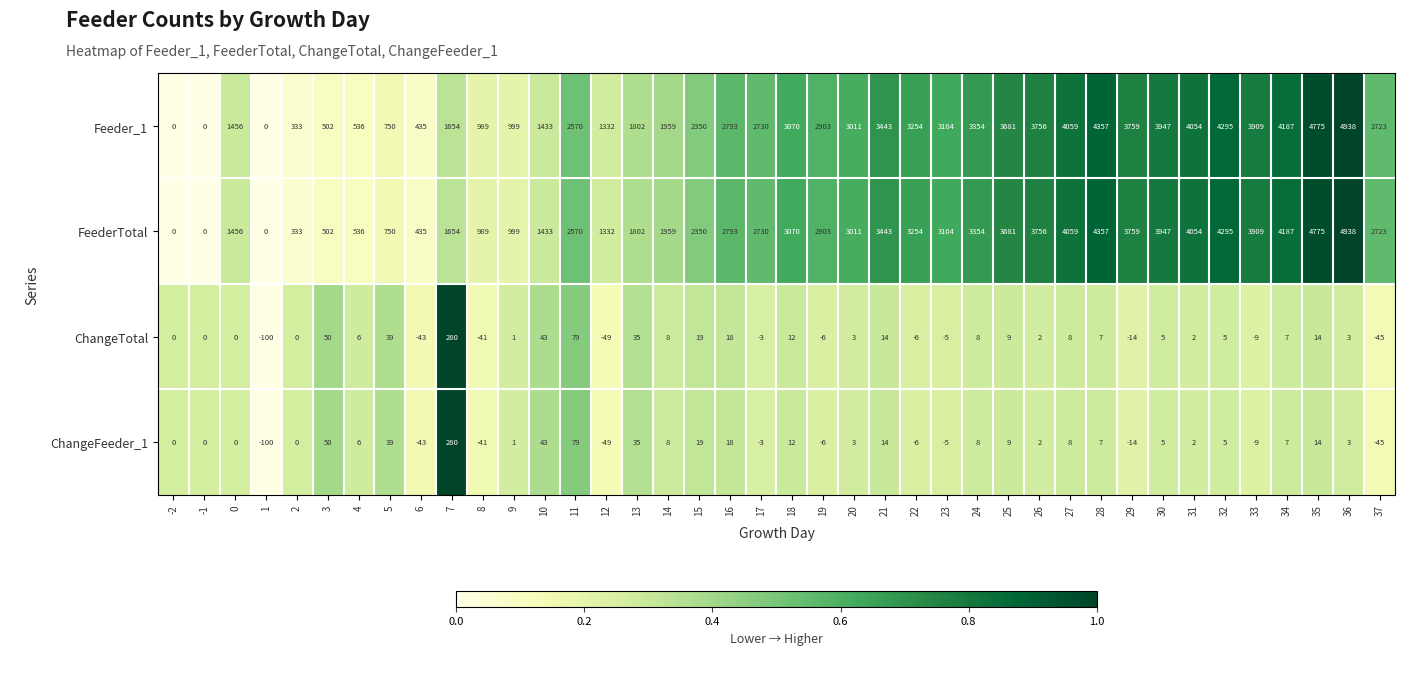

At which label does ChangeFeeder_1 reach its peak?

7